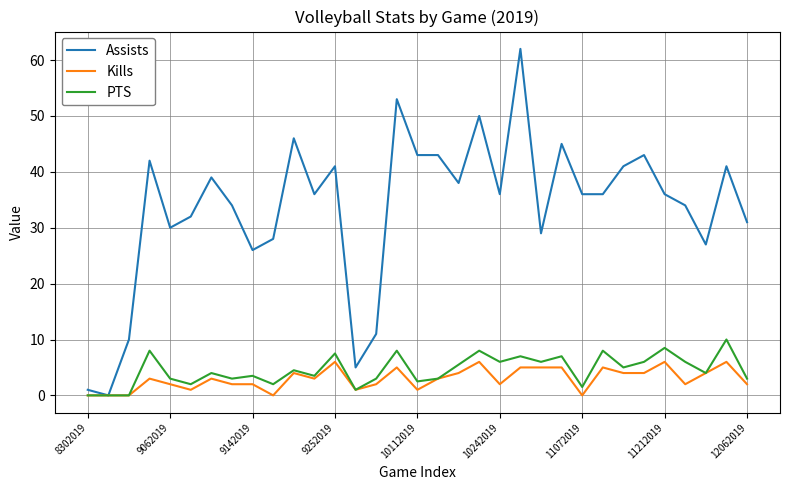

Which series has the widest spread of values?

Assists